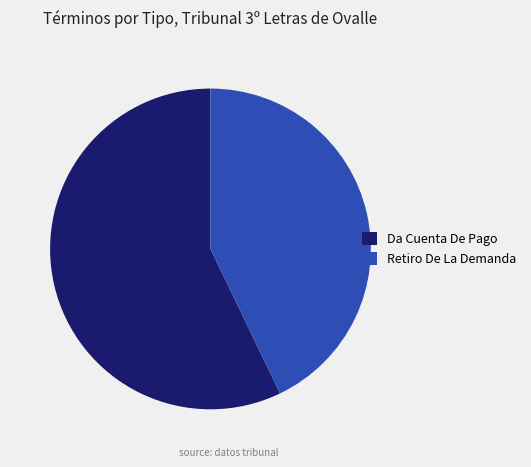

Between Da Cuenta De Pago and Retiro De La Demanda, which is larger?

Da Cuenta De Pago